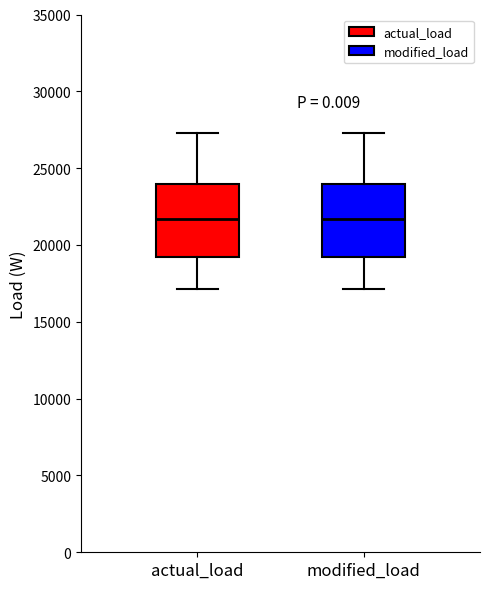

Where is the upper edge of the box for modified_load on the y-axis? The values are not printed on the chart, so give them approximately, as read against the axis.

24000